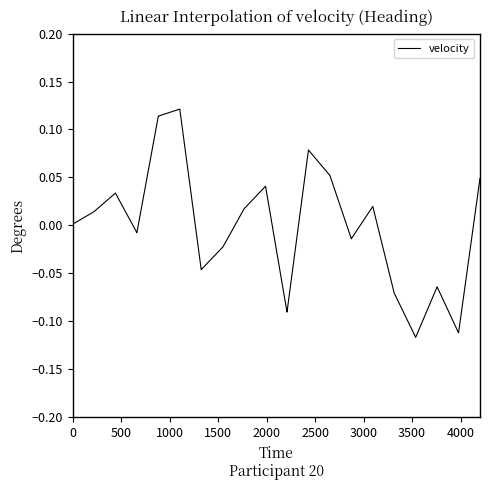

Is this an area chart (filled region under the line)?

No